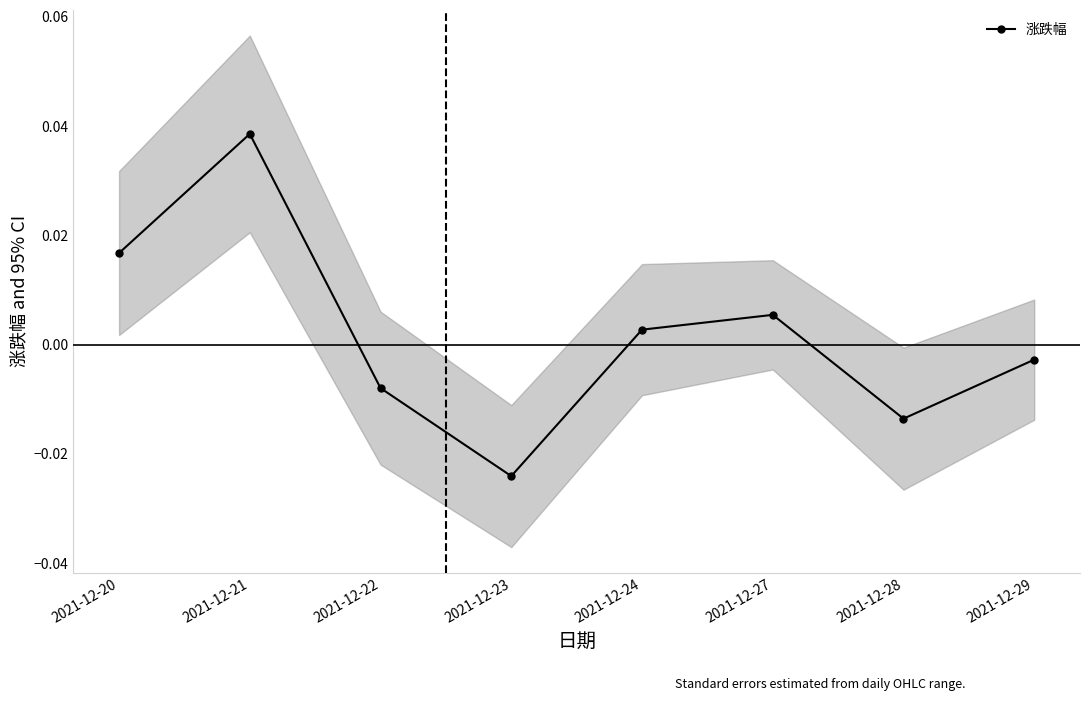

Between 2021-12-28 and 2021-12-24, which is larger?

2021-12-24